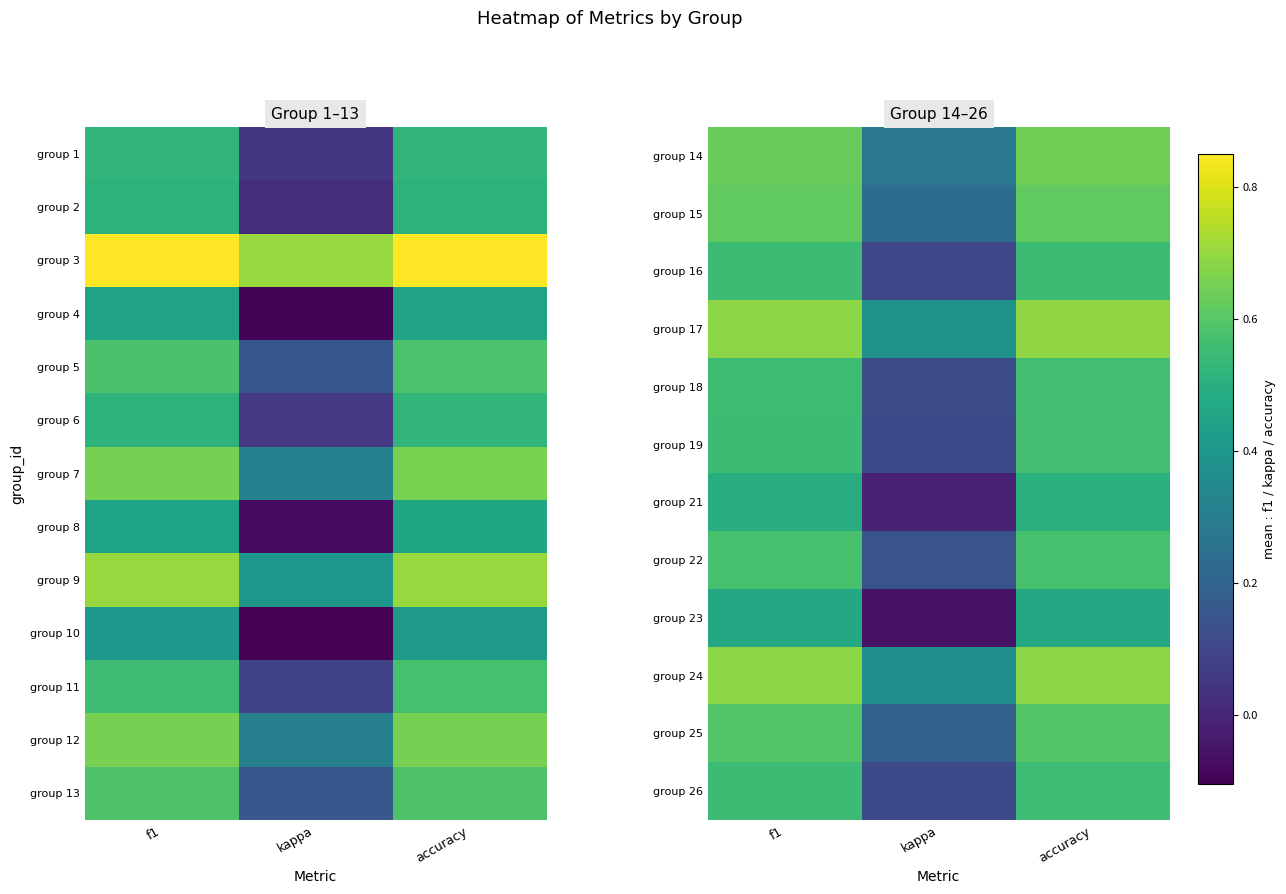

Which series has the largest range (max minus min)?

group 23